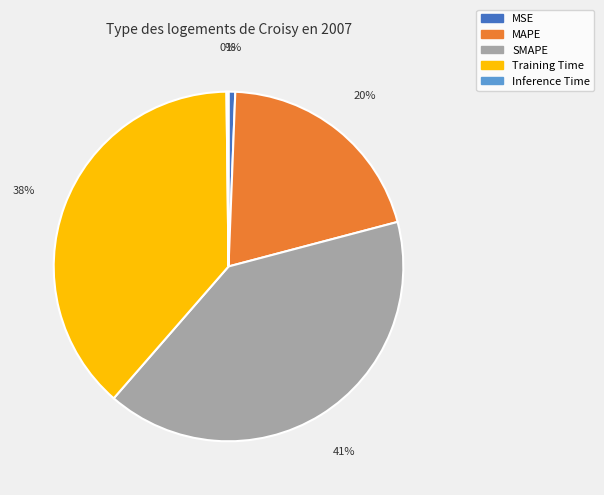

To the nearest percent, what is the combined percentage of Training Time and MSE?

39%